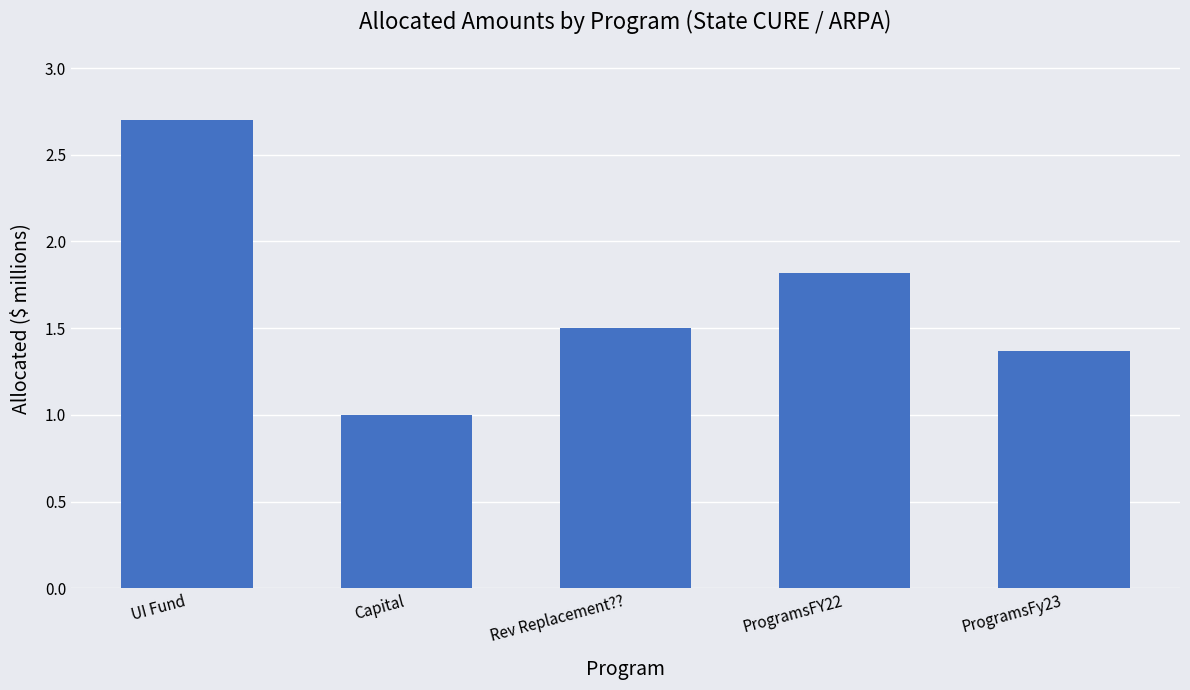

What is the change in value from UI Fund to ProgramsFy23?

-1.3